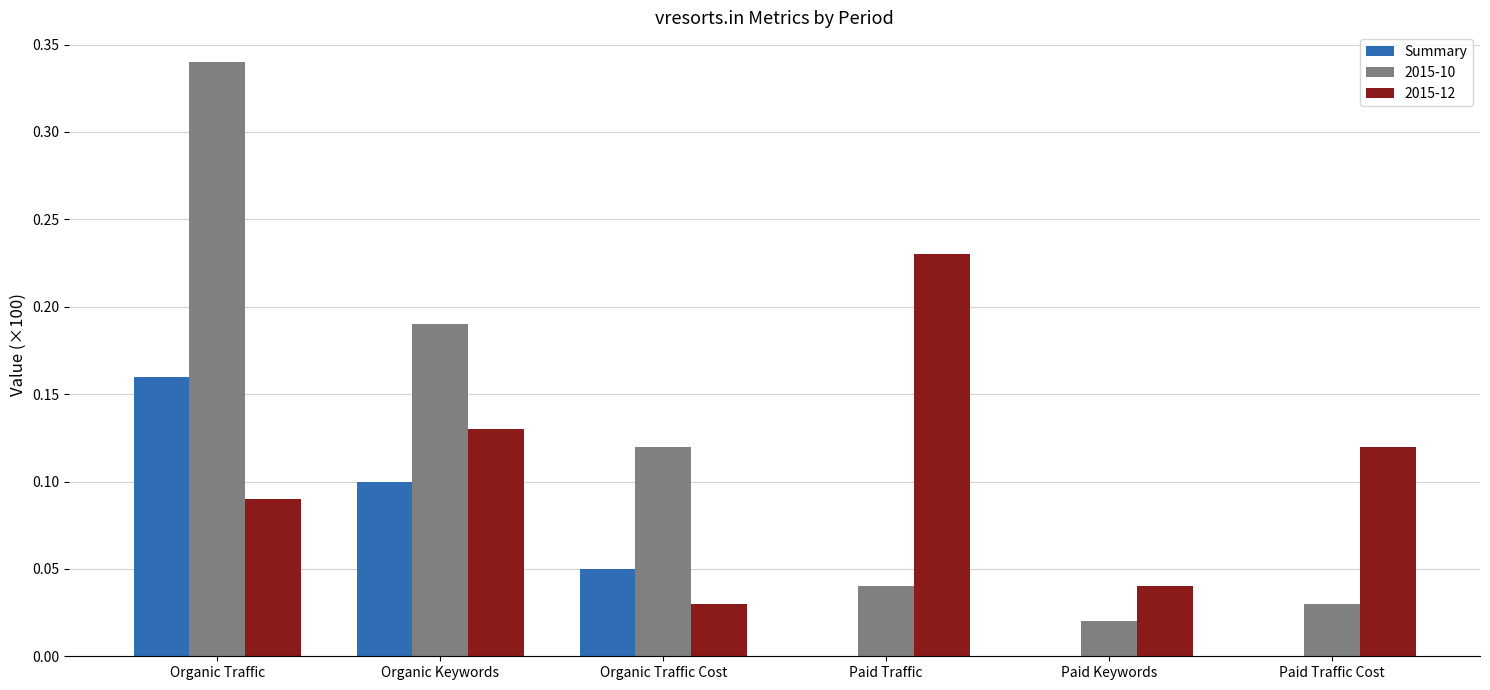

The Summary series shows 0.1 at Paid Traffic. True or false?

False